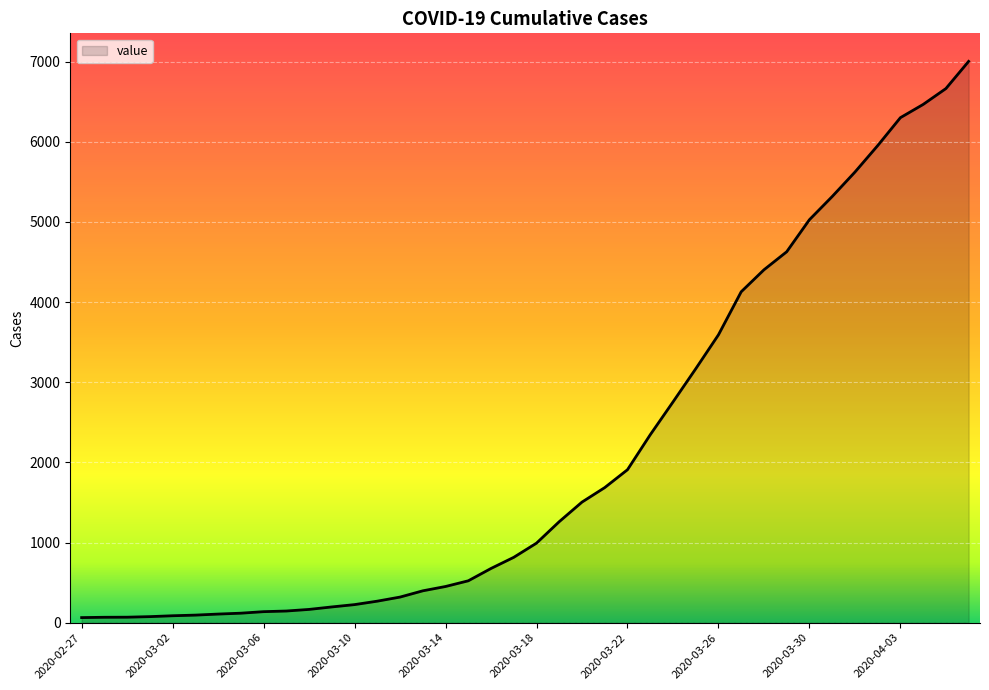

What is the maximum value shown in the chart?

7003